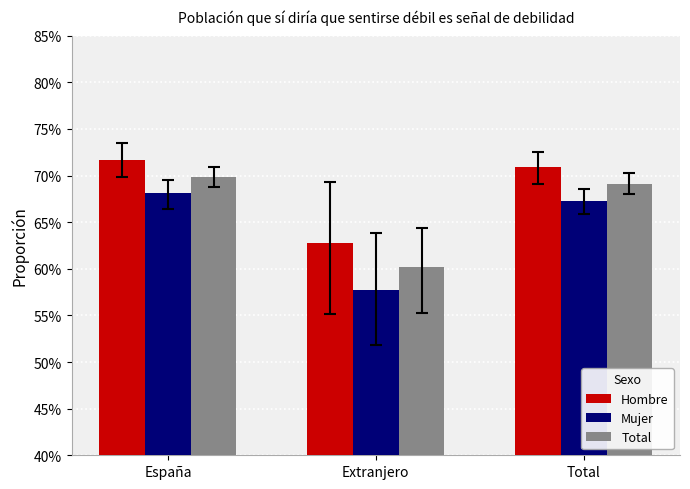

At which label does Hombre reach its minimum?

Extranjero